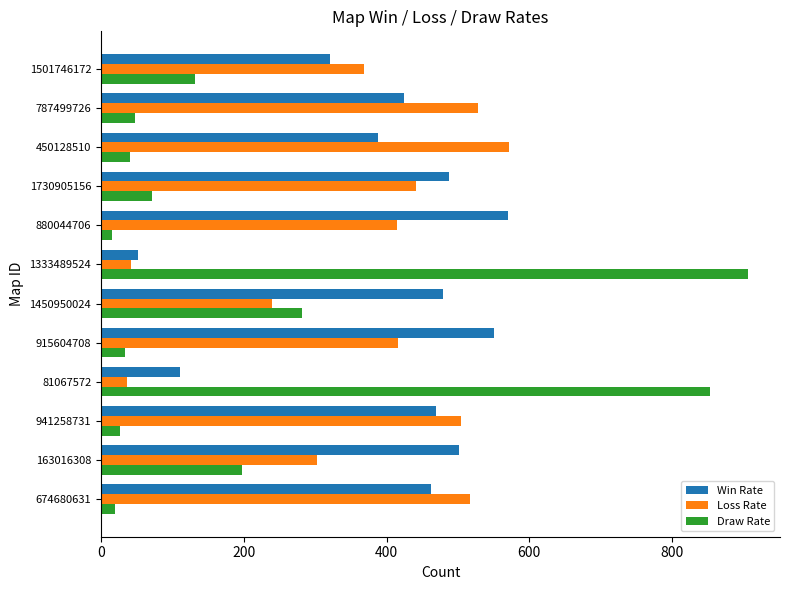

What is the total value across all series at 81067572?

1000